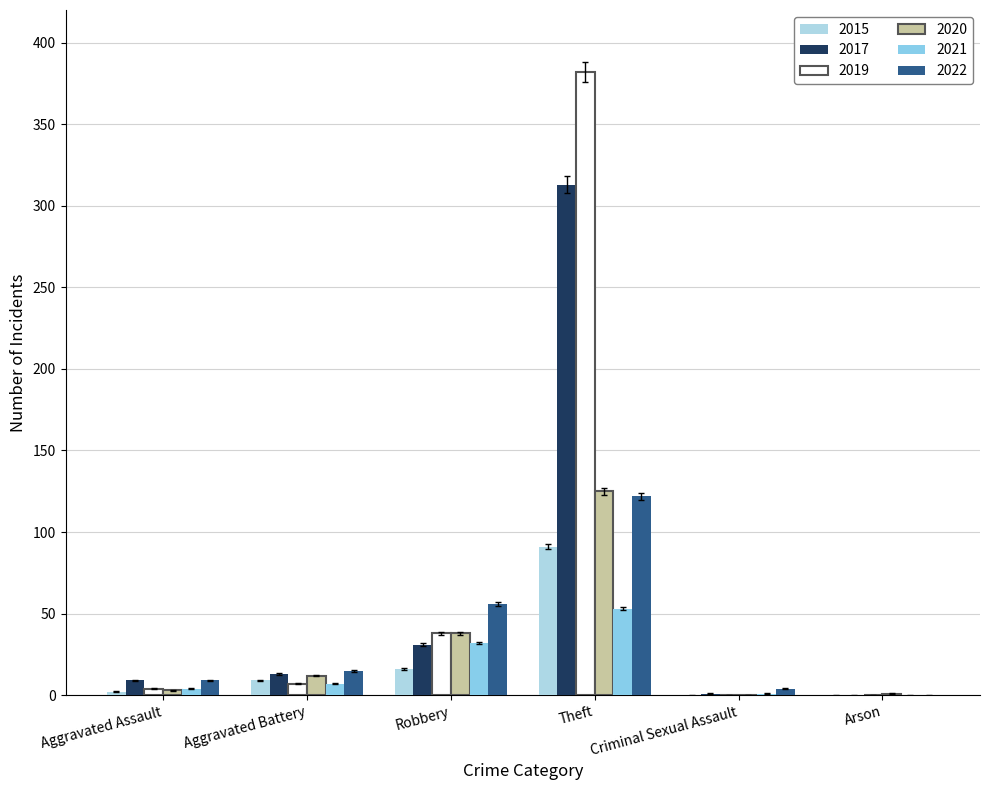

Are the bars horizontal?

No